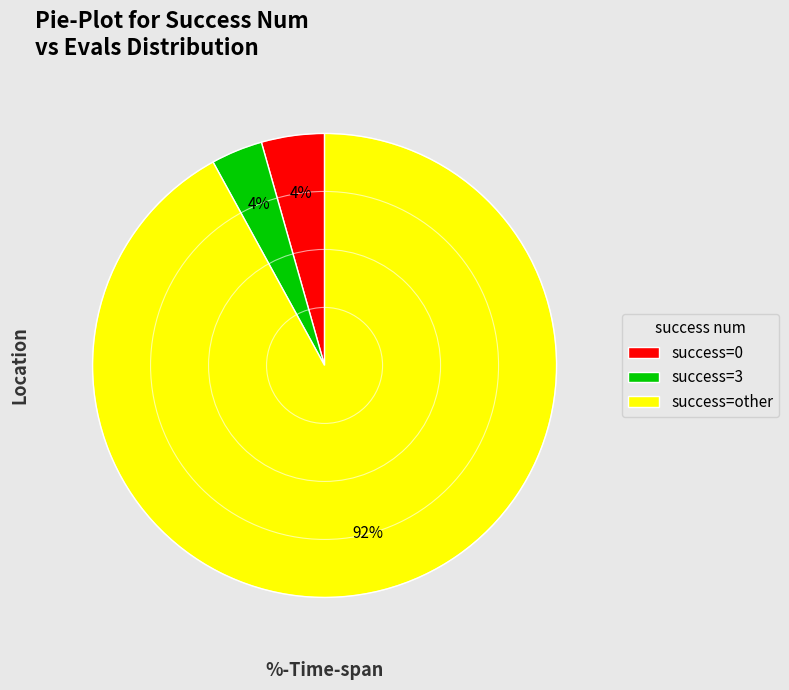

Is there a majority slice in this chart?

Yes